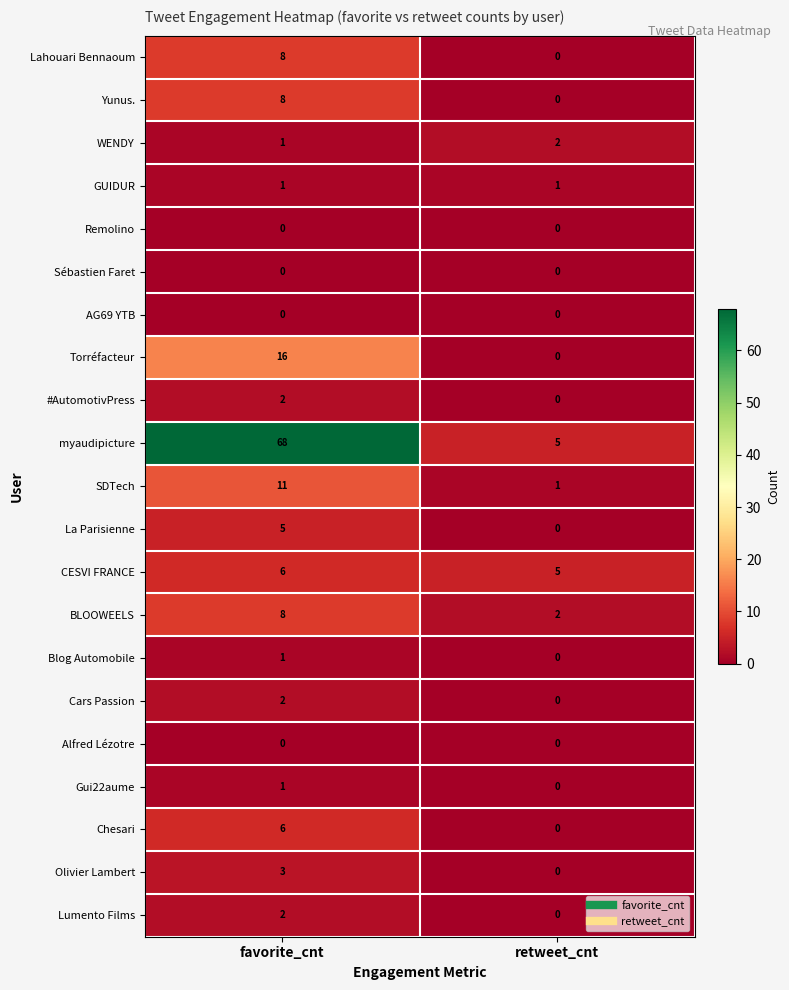

True or false: myaudipicture has a value of 5 at retweet_cnt.

True